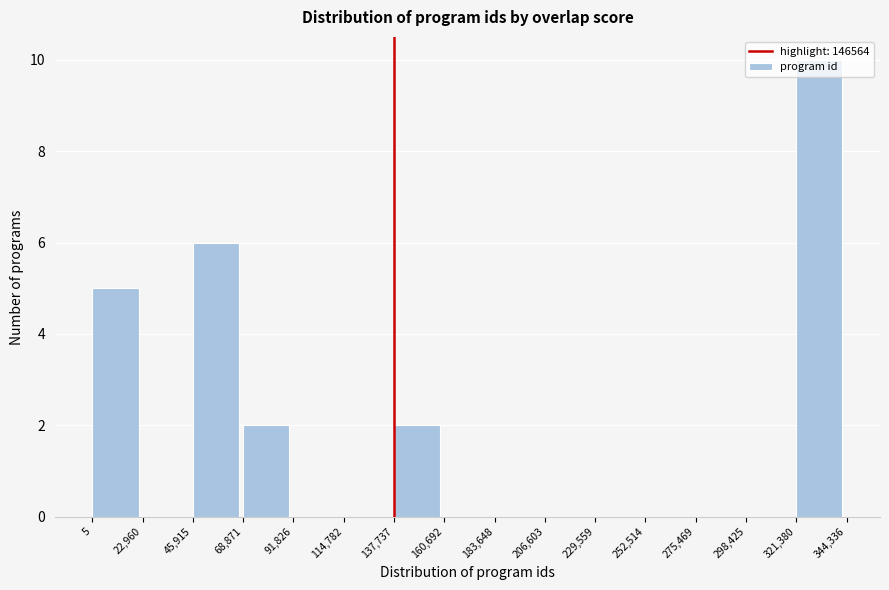

Reading left to right, list every bar in this chart as the range it spans on the x-axis followed by its height. The values are not printed on the chart, so give them approximately, as read against the axis.

5 to 22,960: 5
22,960 to 45,915: 0
45,915 to 68,871: 6
68,871 to 91,826: 2
91,826 to 114,782: 0
114,782 to 137,737: 0
137,737 to 160,692: 2
160,692 to 183,648: 0
183,648 to 206,603: 0
206,603 to 229,559: 0
229,559 to 252,514: 0
252,514 to 275,469: 0
275,469 to 298,425: 0
298,425 to 321,380: 0
321,380 to 344,336: 10